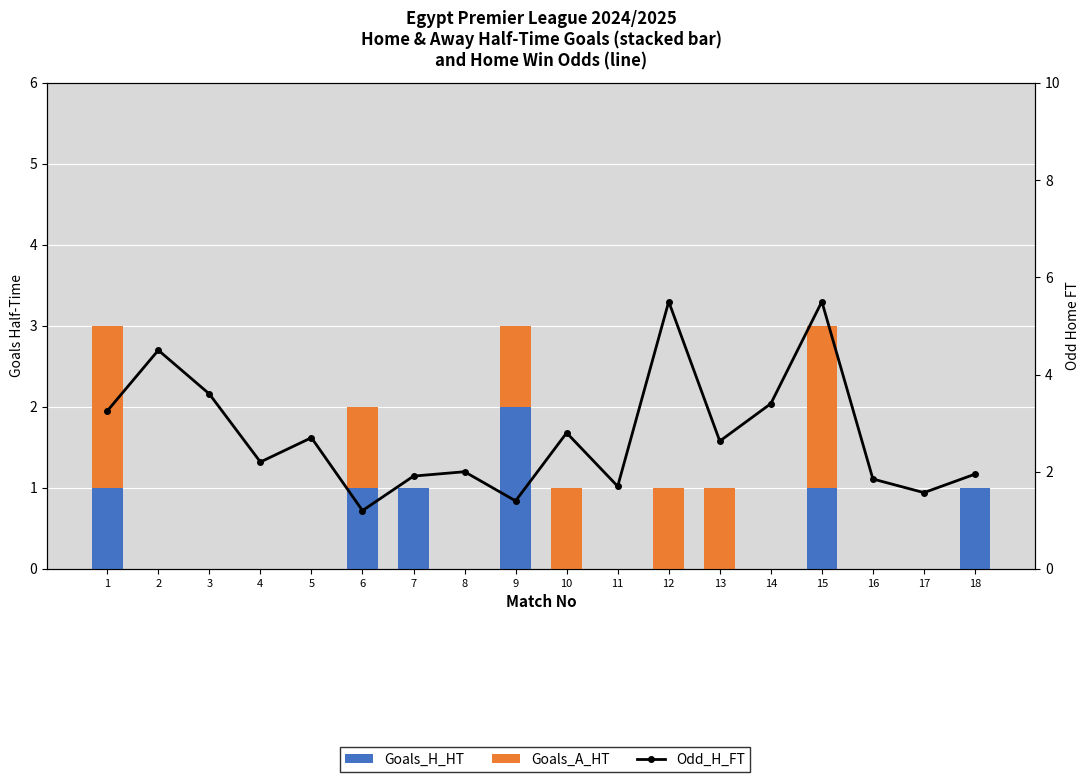

Rank the categories by Odd_H_FT value from lowest to highest.

6, 9, 17, 11, 16, 7, 18, 8, 4, 13, 5, 10, 1, 14, 3, 2, 12, 15